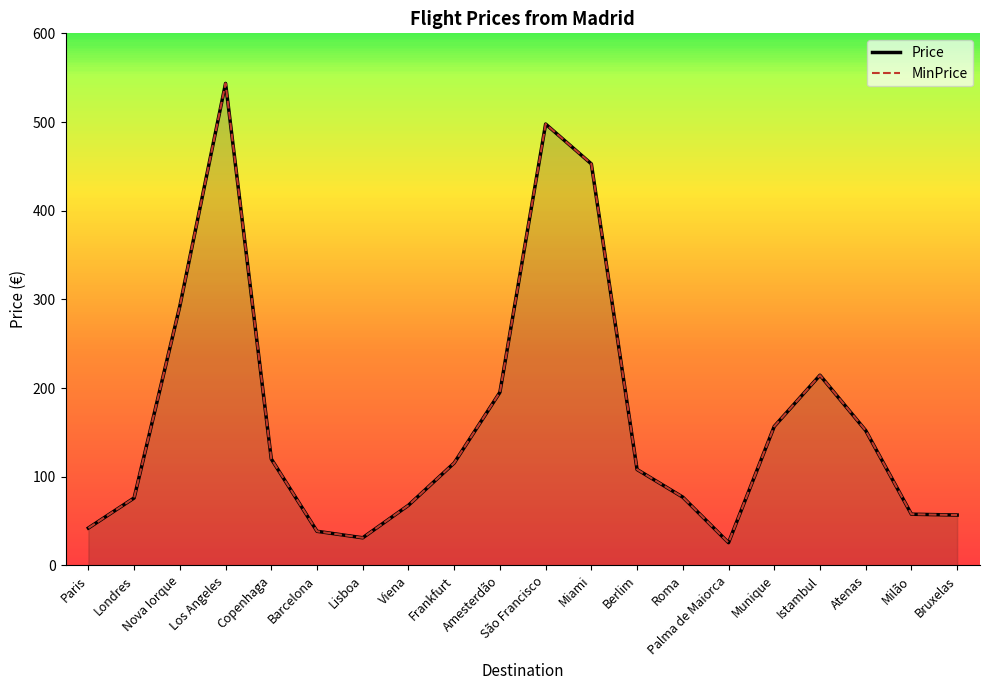

What is the minimum value for Price?

25.7